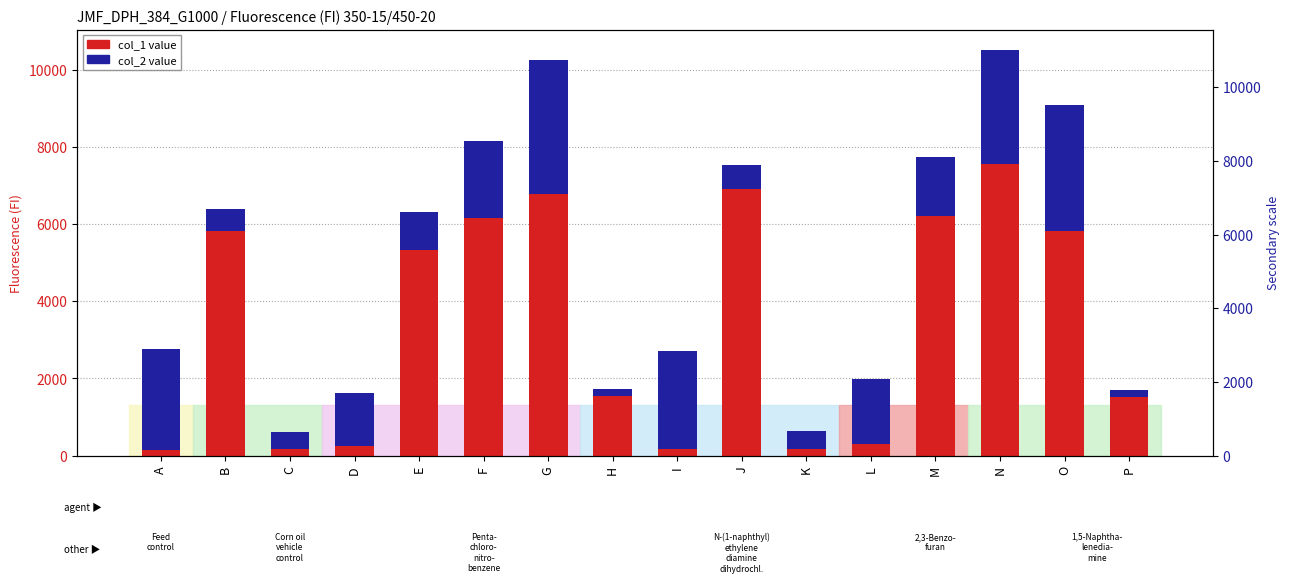

List the labels in order of raw value col_2 value, smallest first.

H, P, C, K, B, J, E, D, M, L, F, I, A, N, O, G